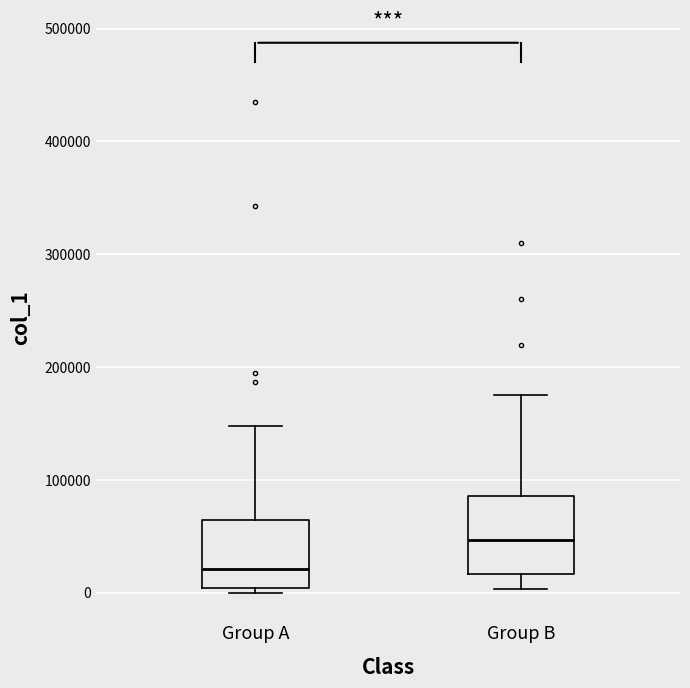

Which box's median line is the highest?

Group B